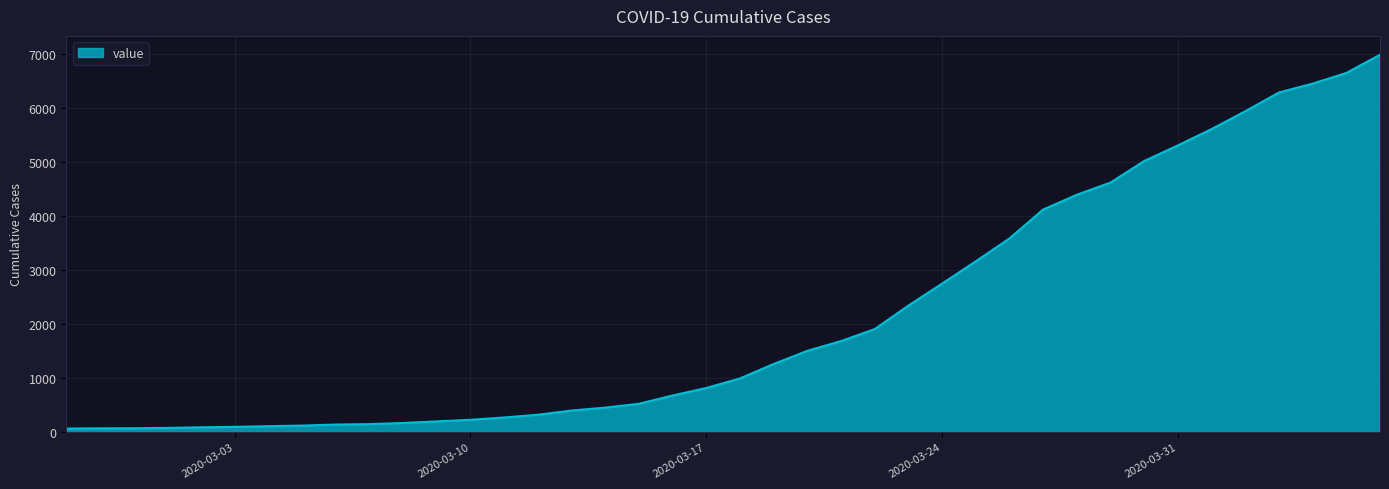

Reading left to right, extract all data points from this chart.

2020-02-27=64	2020-02-28=68	2020-02-29=69	2020-03-01=76	2020-03-02=87	2020-03-03=95	2020-03-04=108	2020-03-05=119	2020-03-06=138	2020-03-07=146	2020-03-08=167	2020-03-09=197	2020-03-10=226	2020-03-11=269	2020-03-12=320	2020-03-13=398	2020-03-14=452	2020-03-15=523	2020-03-16=677	2020-03-17=816	2020-03-18=993	2020-03-19=1261	2020-03-20=1505	2020-03-21=1686	2020-03-22=1908	2020-03-23=2344	2020-03-24=2752	2020-03-25=3165	2020-03-26=3589	2020-03-27=4125	2020-03-28=4399	2020-03-29=4625	2020-03-30=5025	2020-03-31=5314	2020-04-01=5617	2020-04-02=5947	2020-04-03=6295	2020-04-04=6460	2020-04-05=6657	2020-04-06=6995